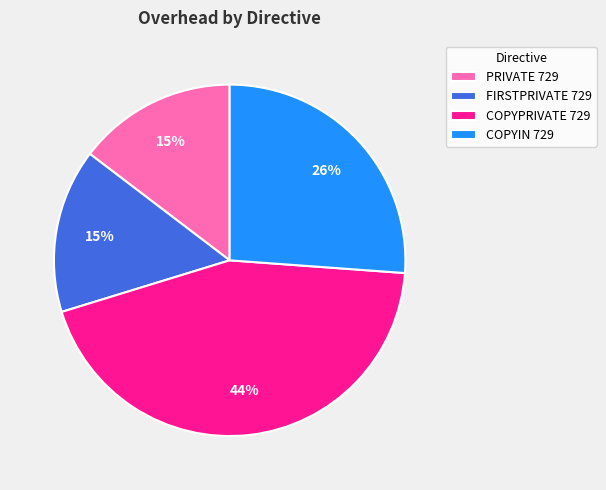

True or false: COPYIN 729 accounts for 26% of the total.

True